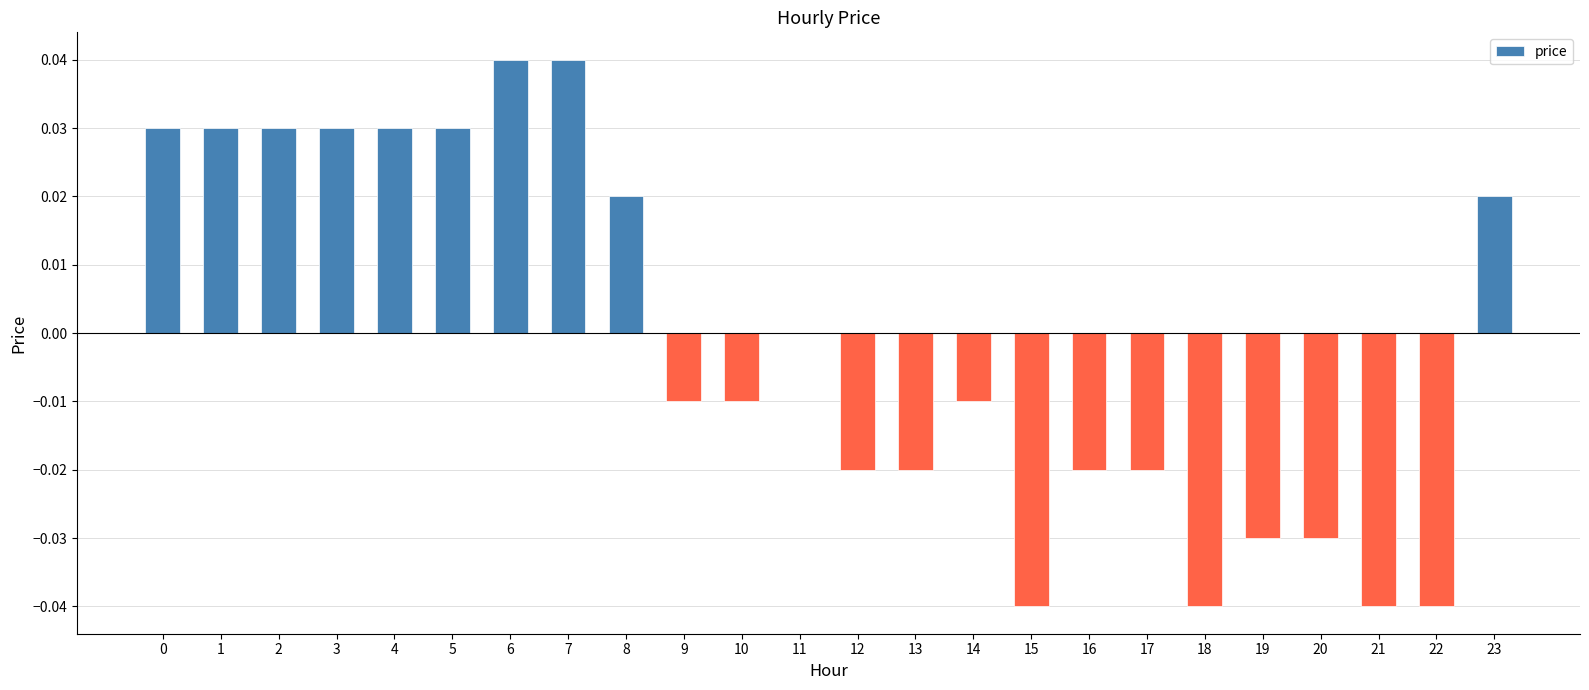

How many values are between 0 and 1?

11